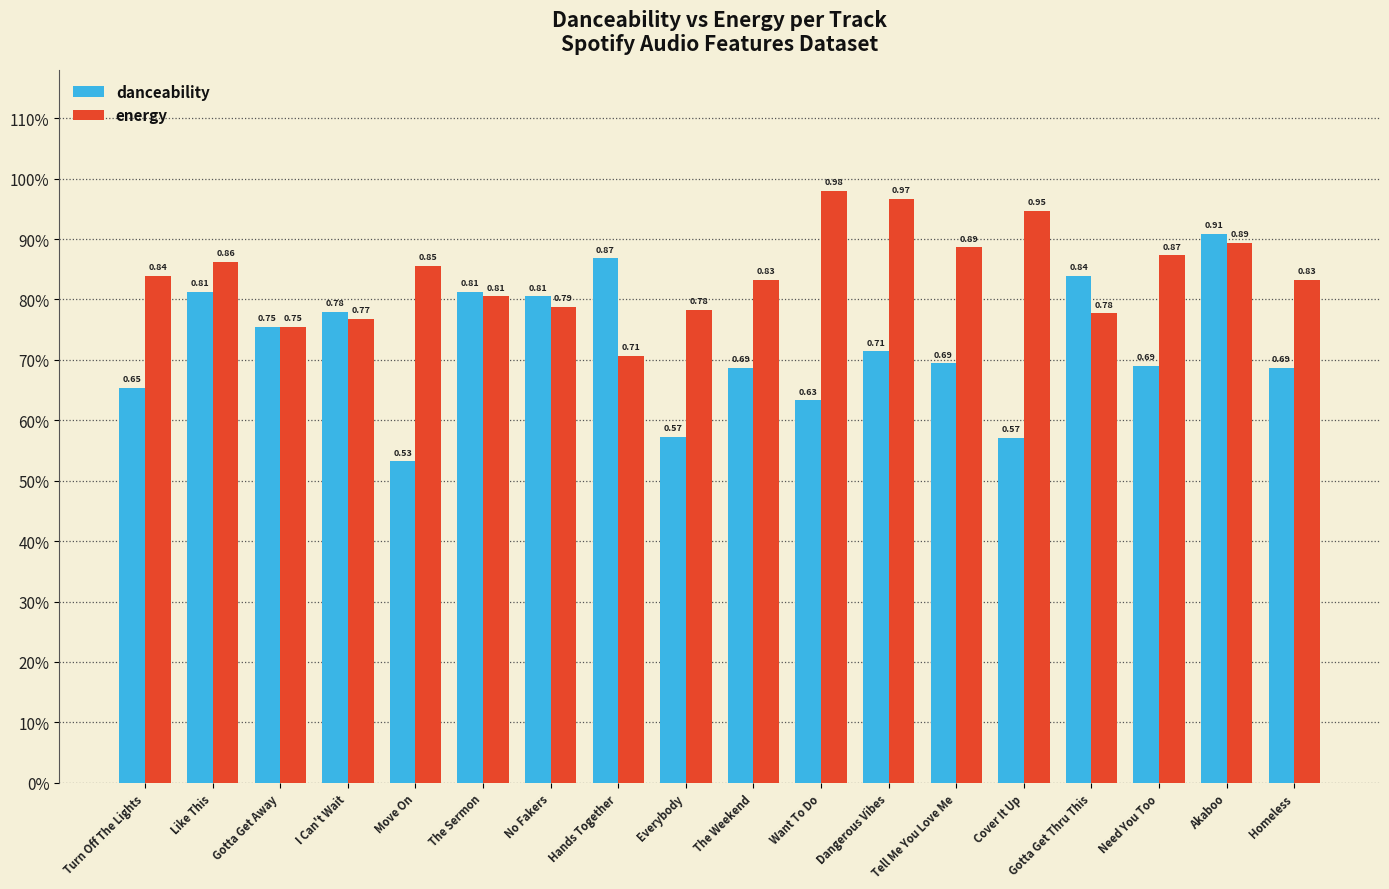

What is the label of the 5th bar from the right?

Cover It Up